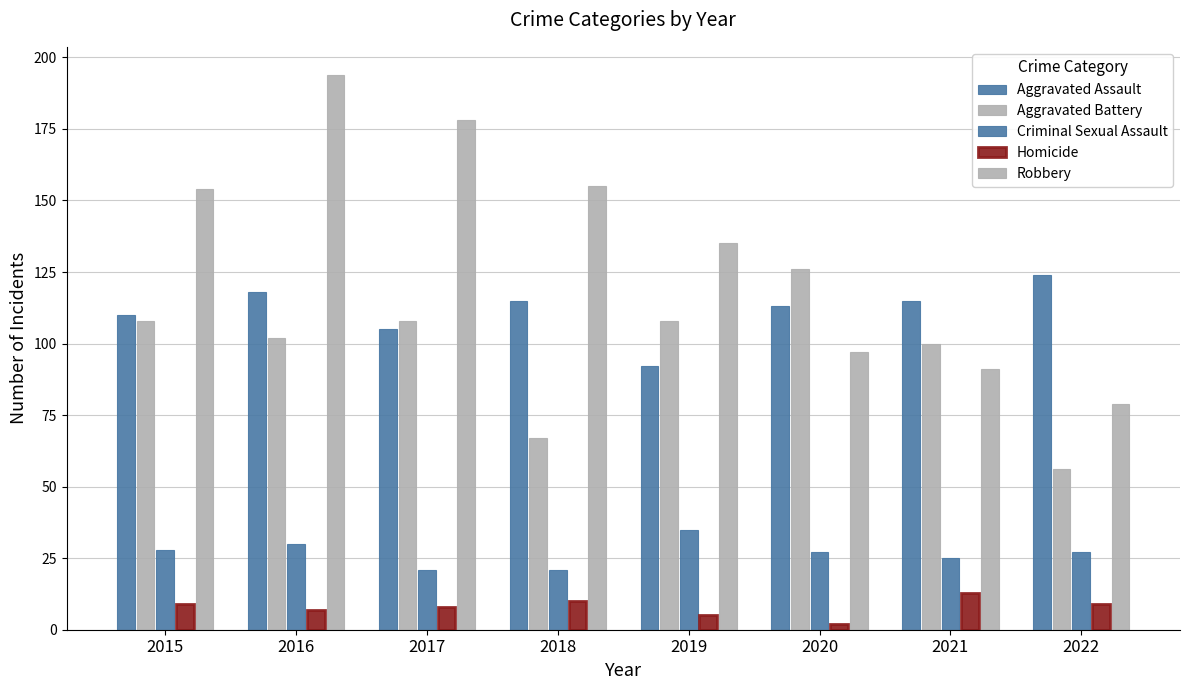

Are the bars grouped side by side (vs. stacked)?

Yes